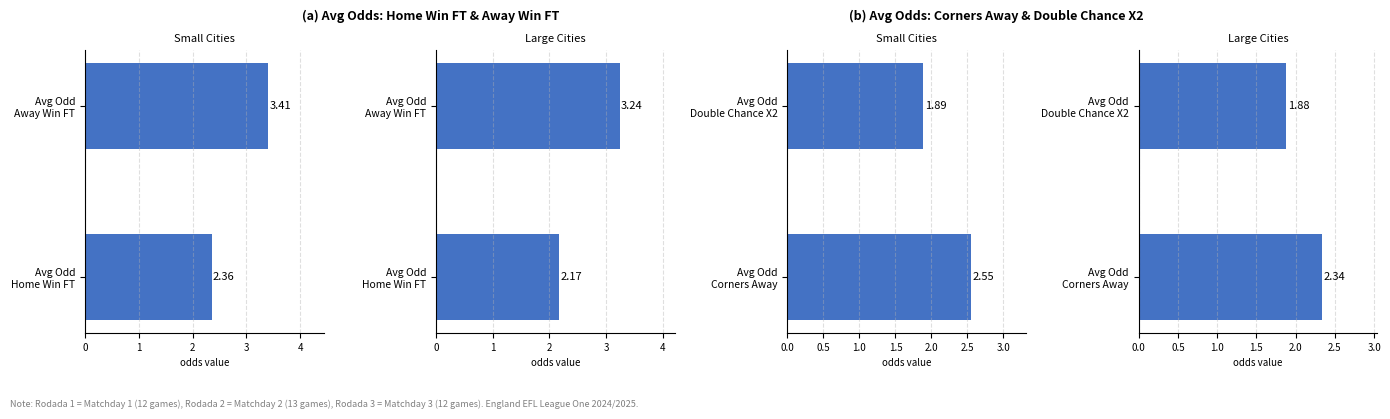

Is the value of Small Cities at Avg Odd Double Chance X2 greater than the value of Large Cities at Avg Odd Double Chance X2?

Yes